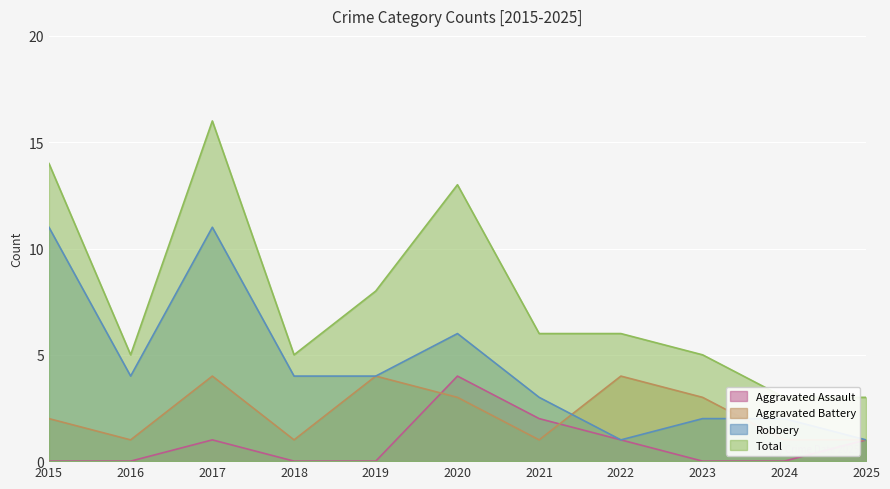

What is the sum of all Aggravated Assault values?

9